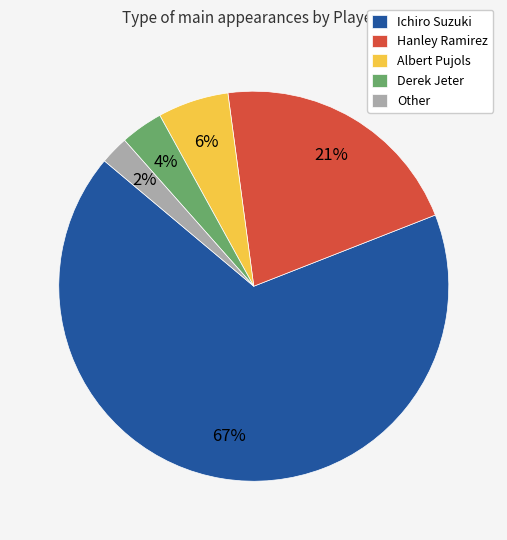

Which has a higher value, Other or Derek Jeter?

Derek Jeter